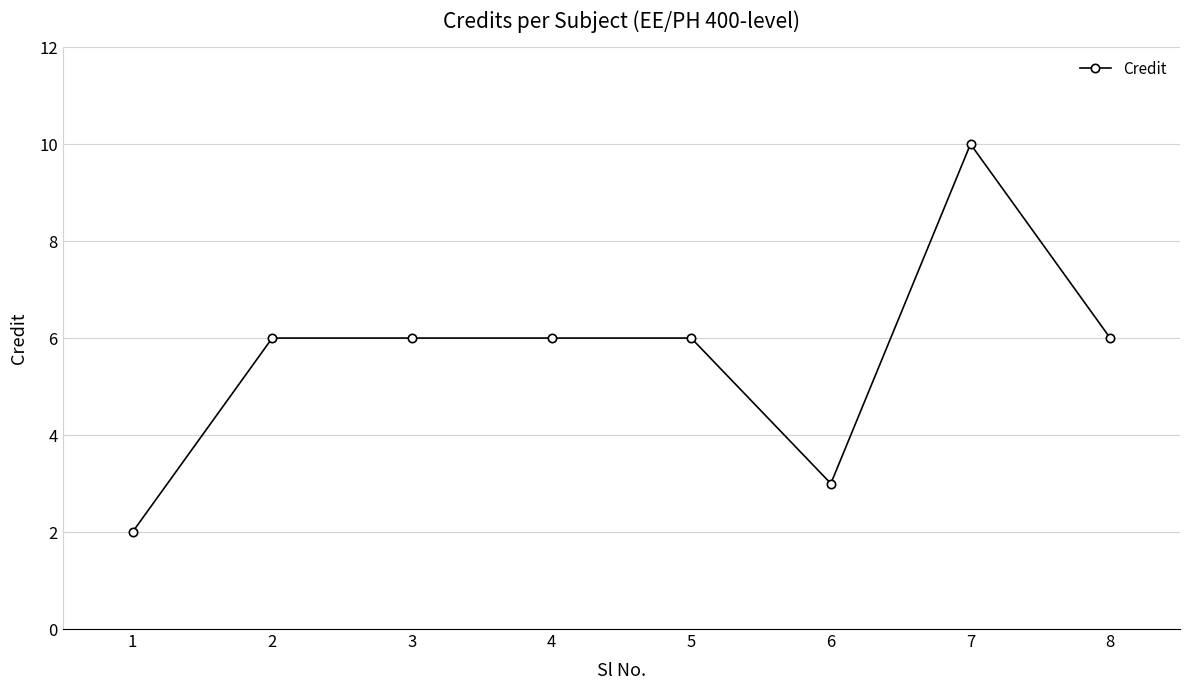

True or false: the data has more than 0 interior local peaks.

True